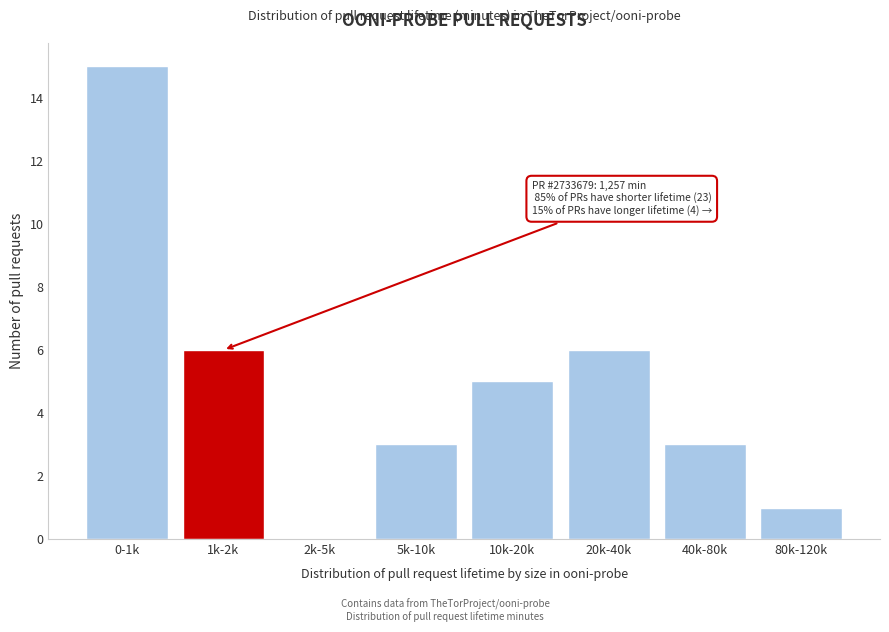

Reading left to right, transcribe all the data shown in this chart.

0-1k=15	1k-2k=6	2k-5k=0	5k-10k=3	10k-20k=5	20k-40k=6	40k-80k=3	80k-120k=1